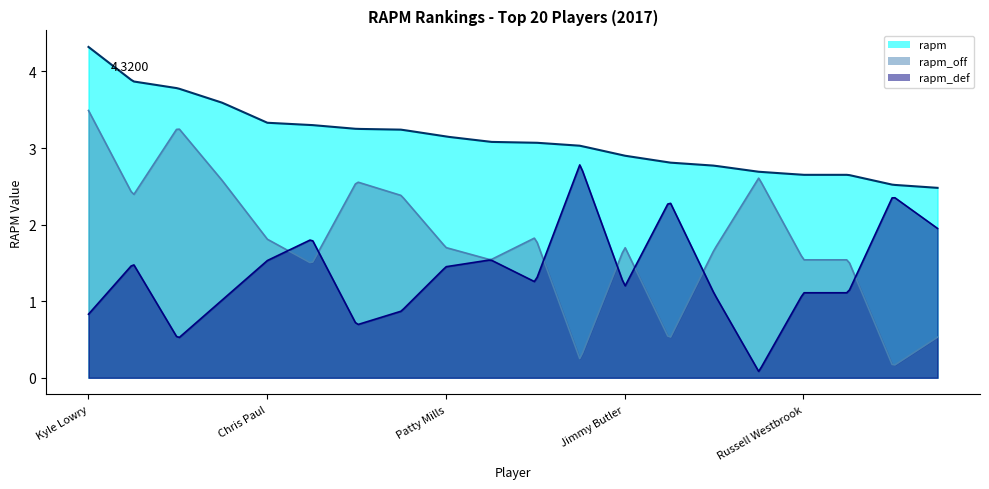

At which label does rapm_off reach its peak?

Kyle Lowry